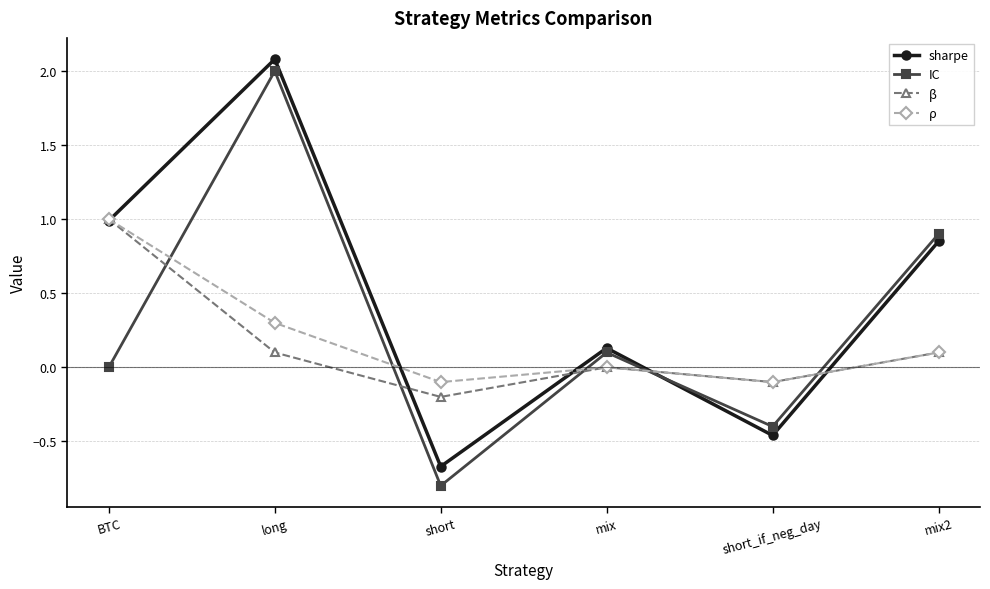

What is the total value across all series at BTC?

3.0